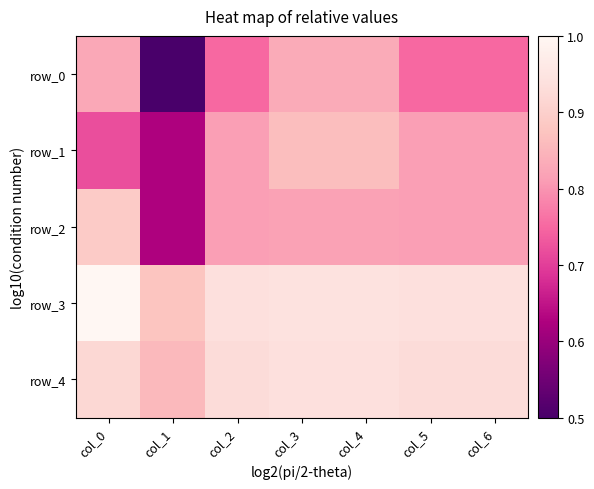

Where is row_0 nearest to the value 0?

col_1